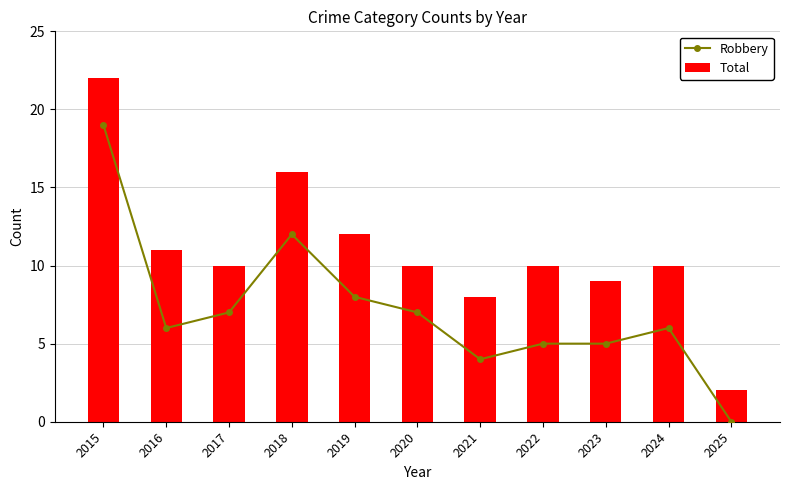

Is the value of Robbery at 2024 greater than the value of Total at 2024?

No